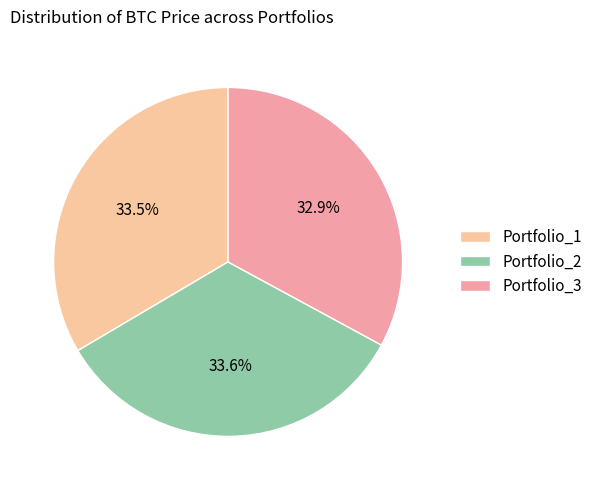

Is it true that Portfolio_2 is 34% of the pie?

True